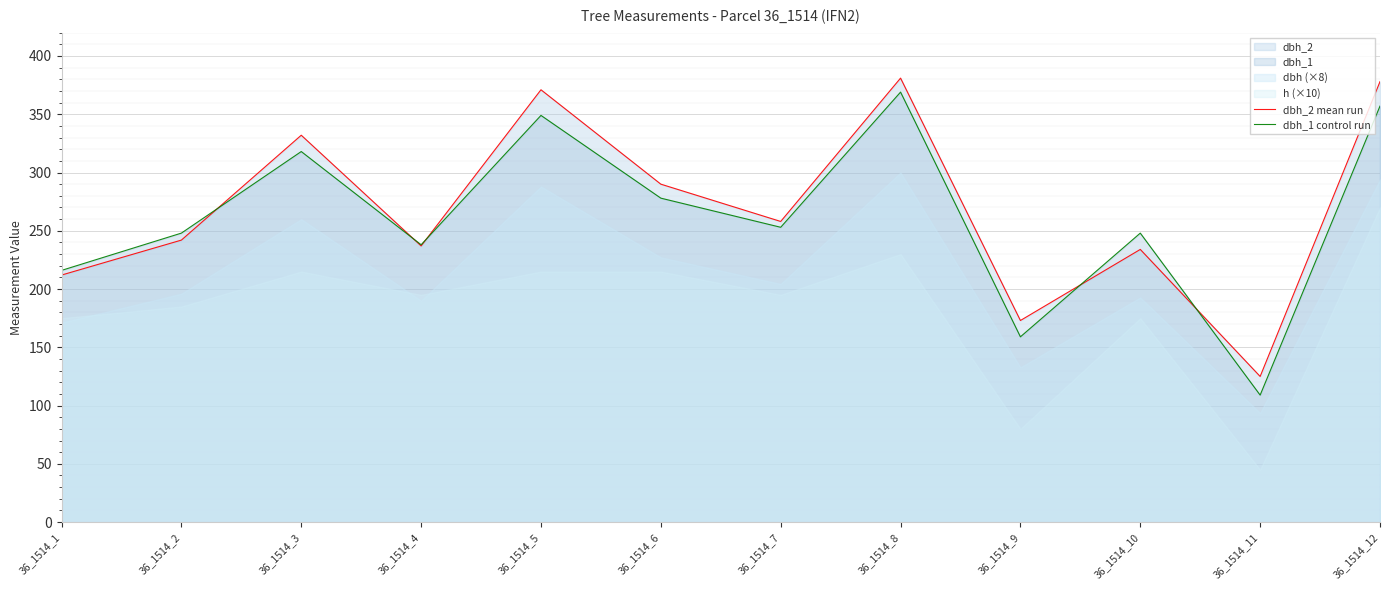

Rank the series at 36_1514_9 from highest to lowest value.

dbh_2 mean run, dbh_1 control run